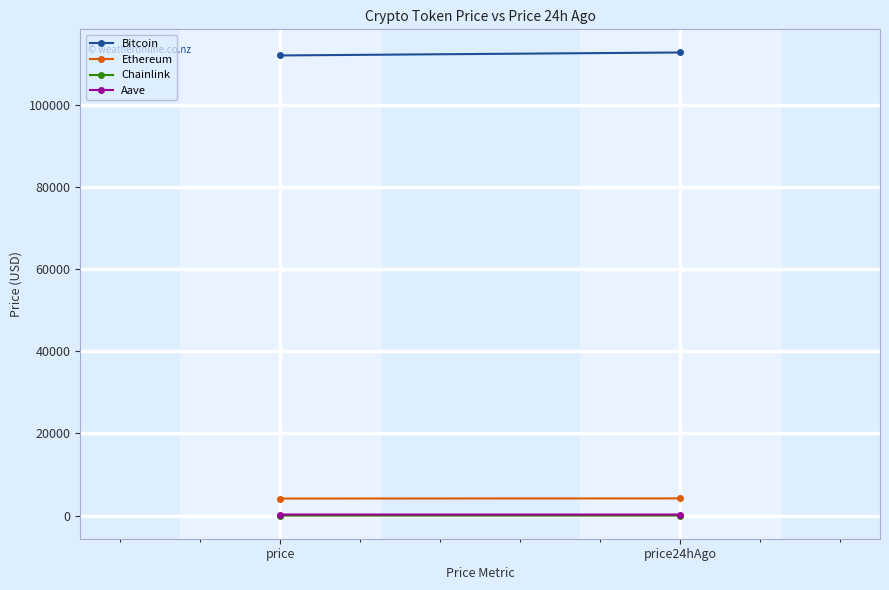

Rank the series by their maximum value, from lowest to highest.

Chainlink, Aave, Ethereum, Bitcoin